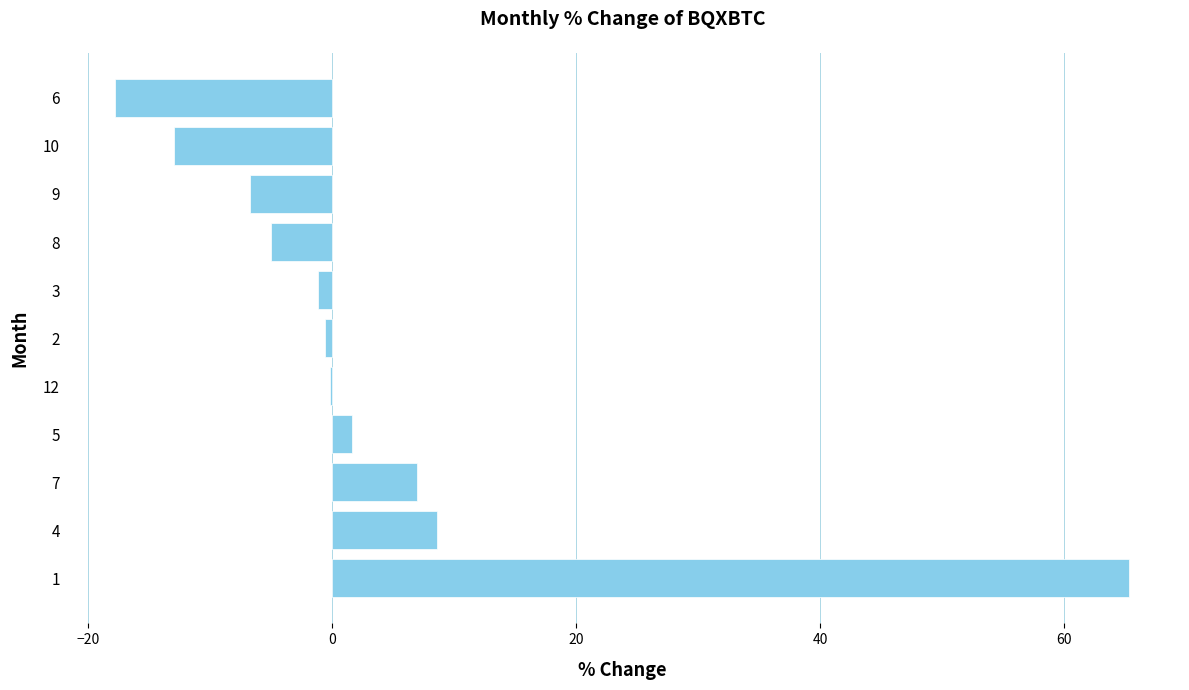

What is the greatest value displayed?

65.3